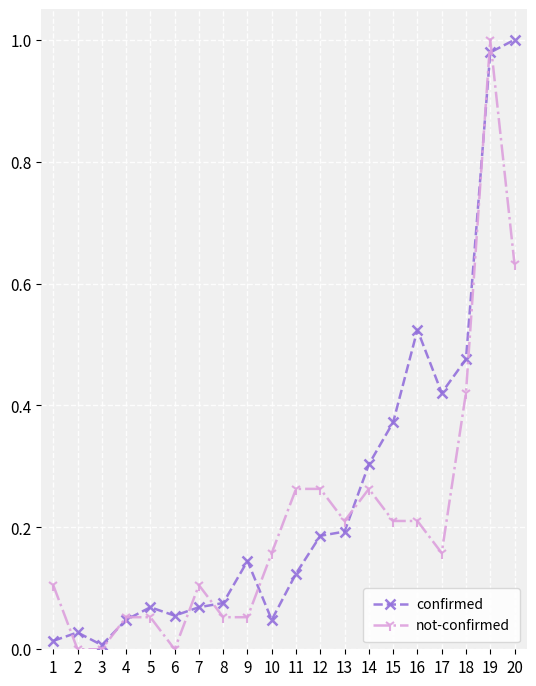

The confirmed series shows 0.2 at 15. True or false?

False